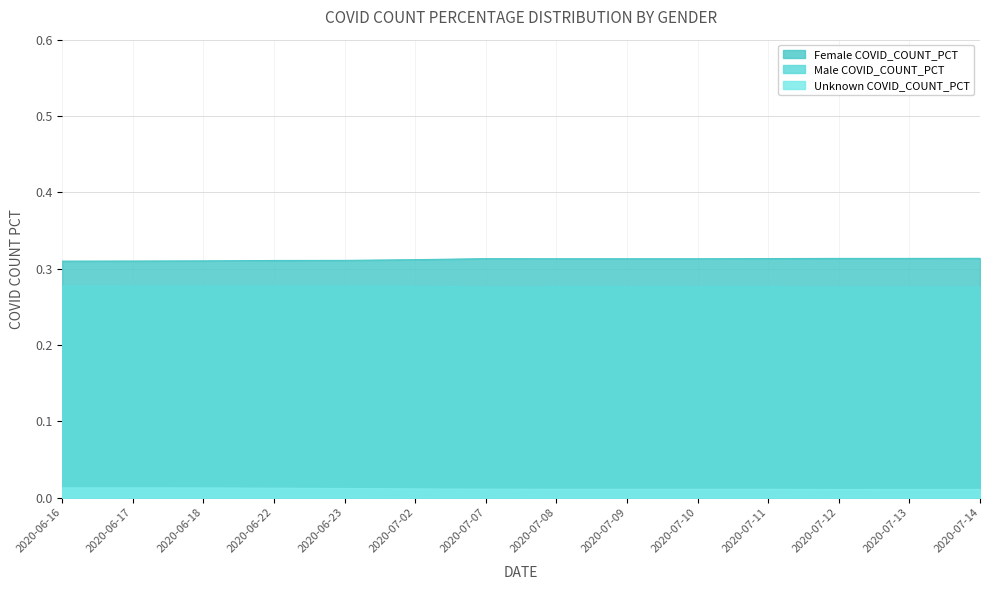

Rank the categories by Male COVID_COUNT_PCT value from highest to lowest.

2020-06-16, 2020-06-17, 2020-06-18, 2020-06-23, 2020-06-22, 2020-07-02, 2020-07-08, 2020-07-09, 2020-07-10, 2020-07-11, 2020-07-12, 2020-07-13, 2020-07-14, 2020-07-07